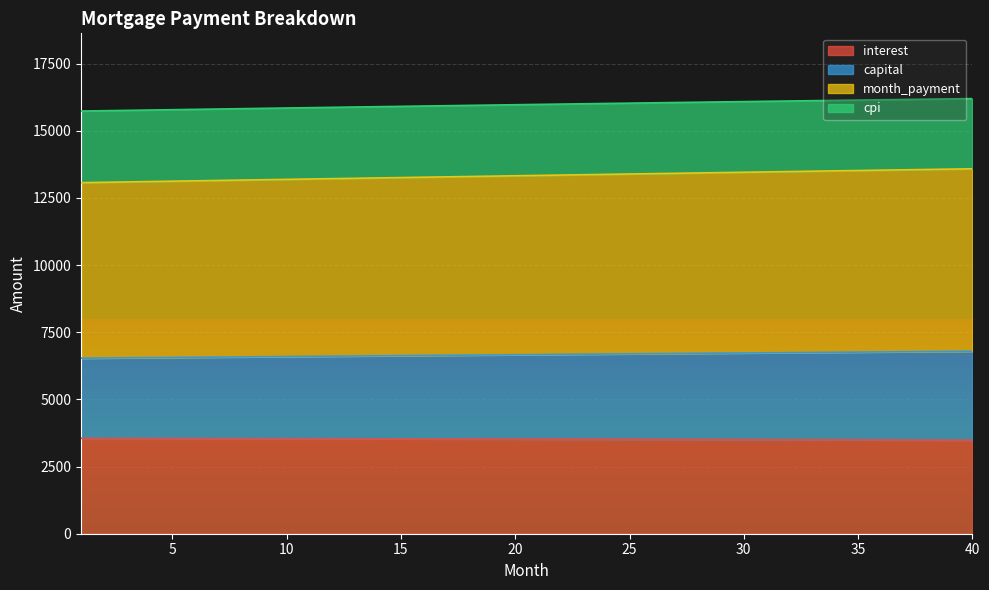

The interest series shows 3537.0 at 12. True or false?

True